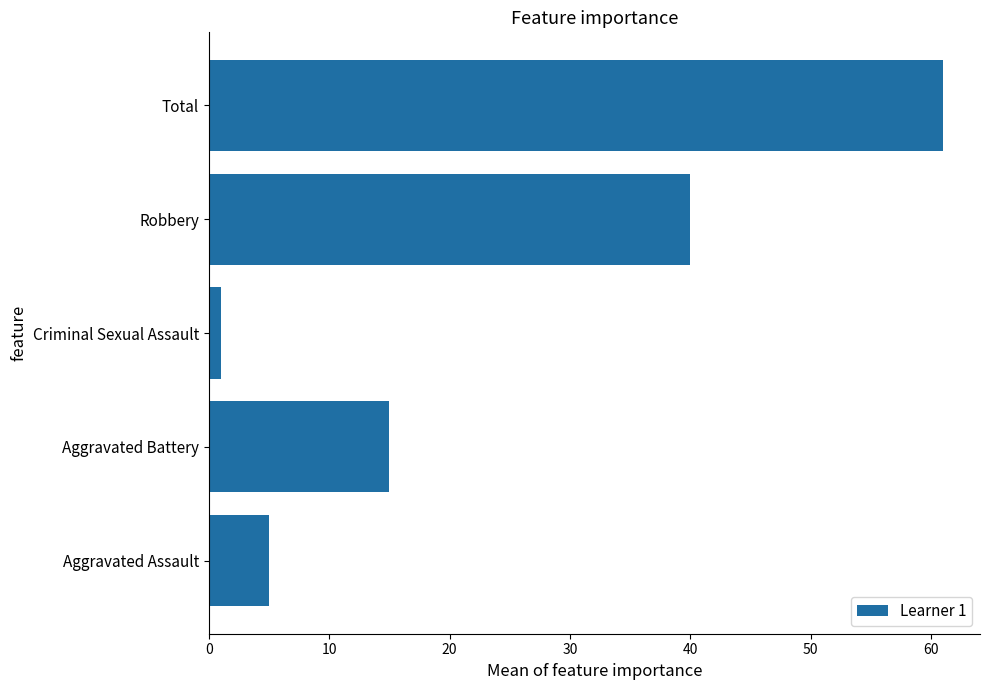

Where is the data nearest to the value 31?

Robbery